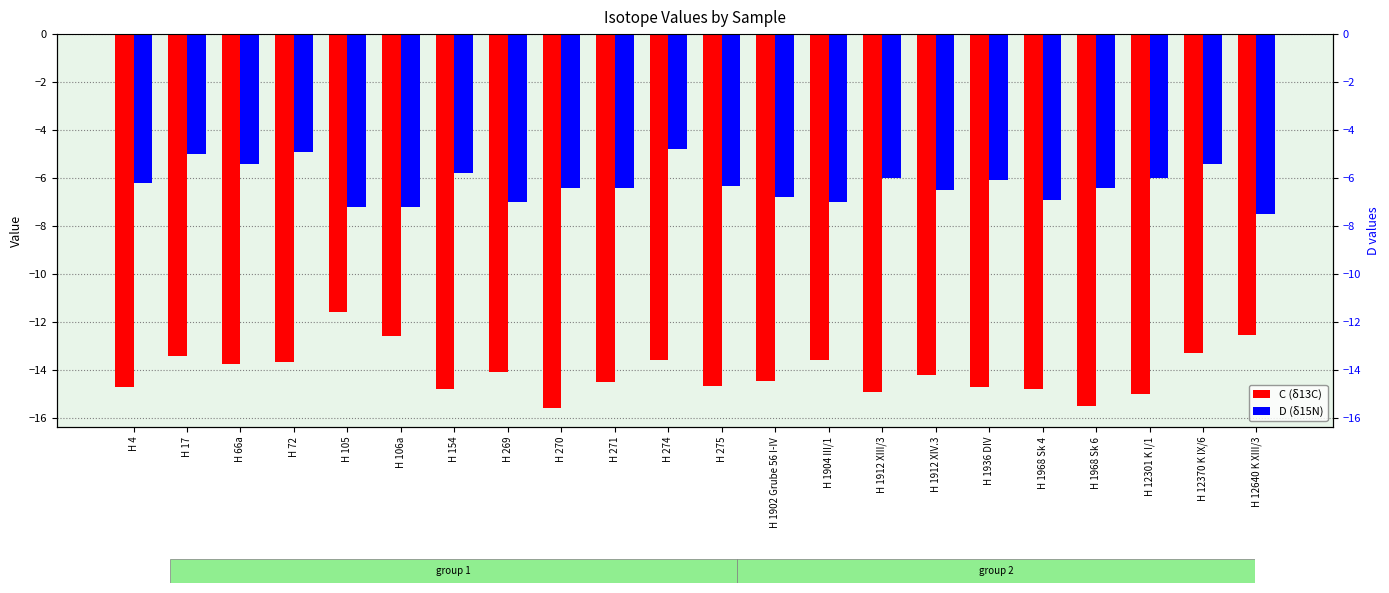

Which category has the lowest value across all series?

H 270